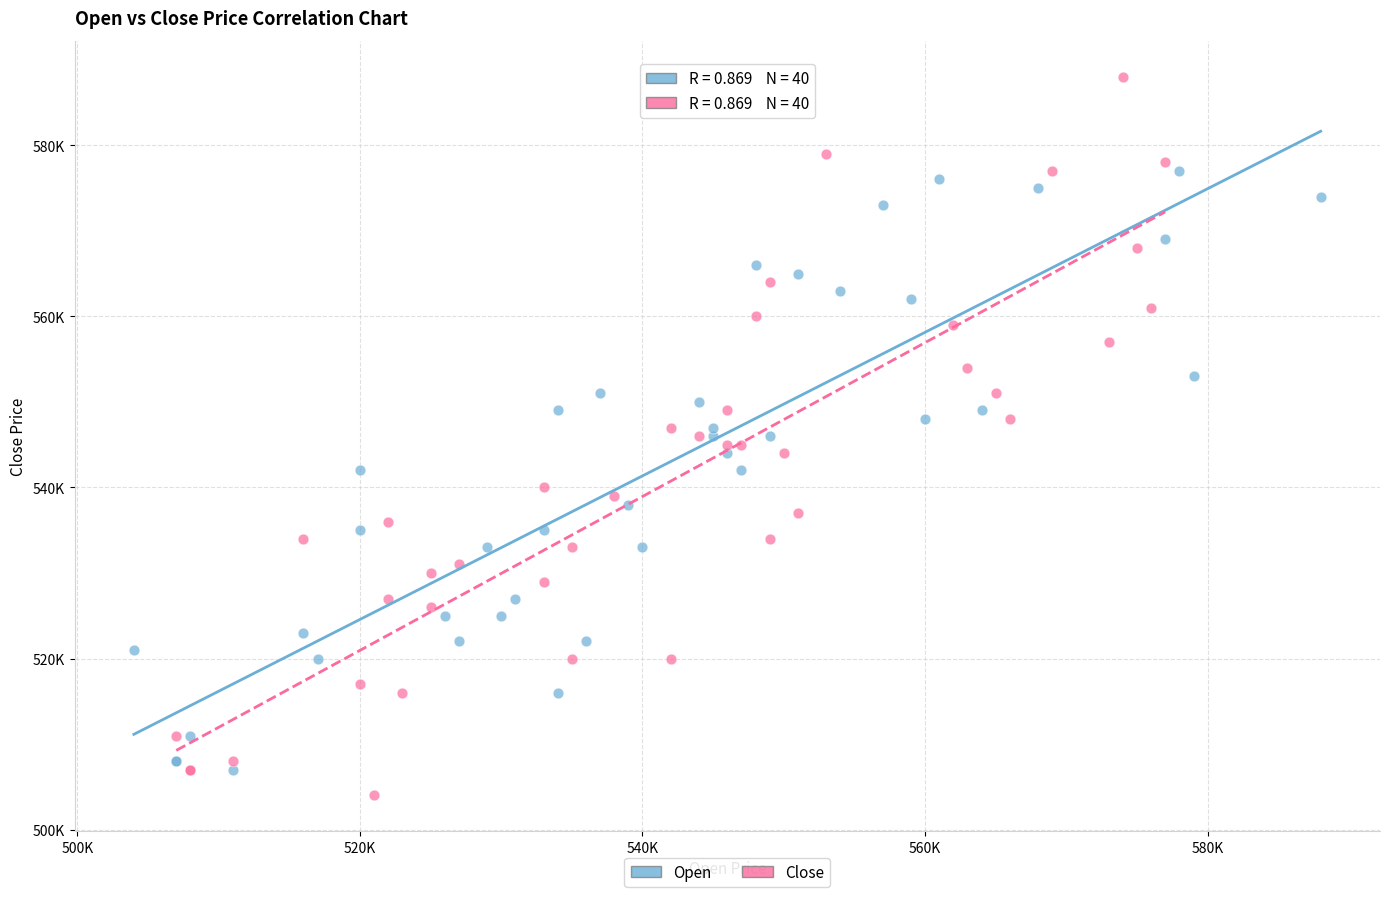

What are all the series names shown in the legend?

Open, Close